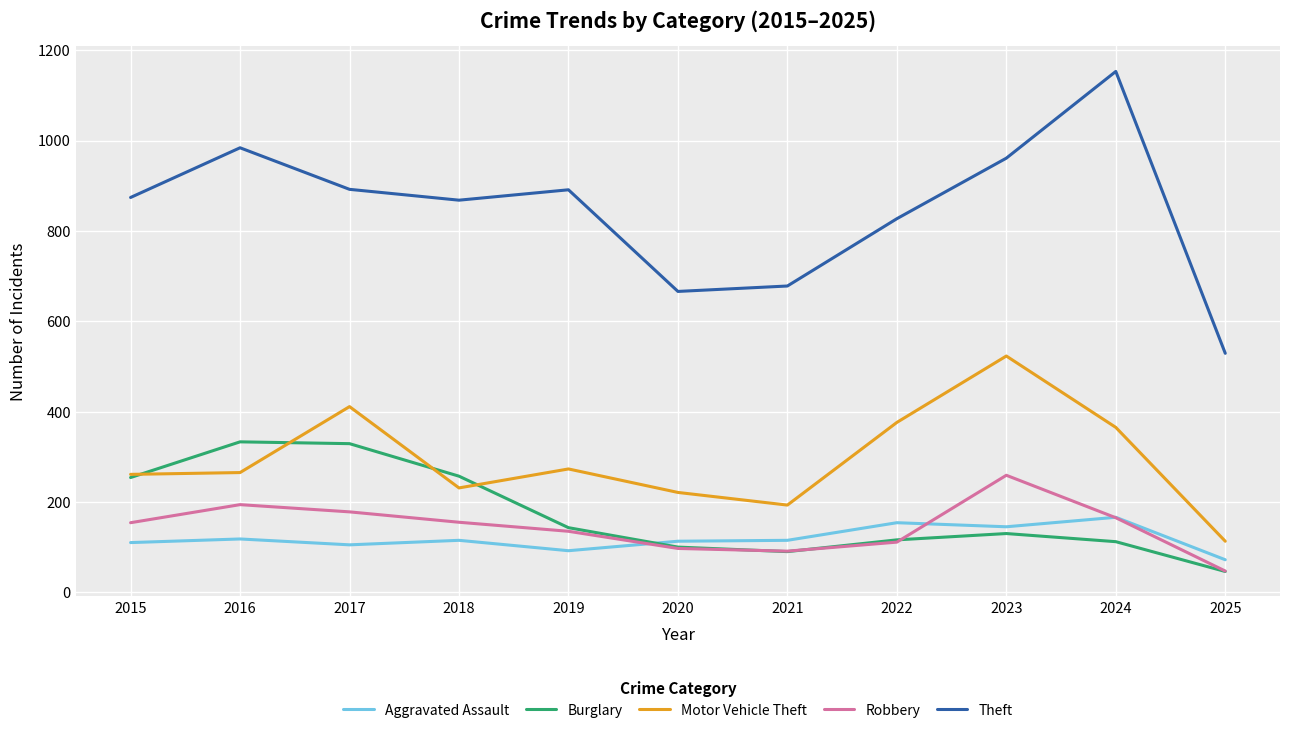

Which series has the largest total across all categories?

Theft